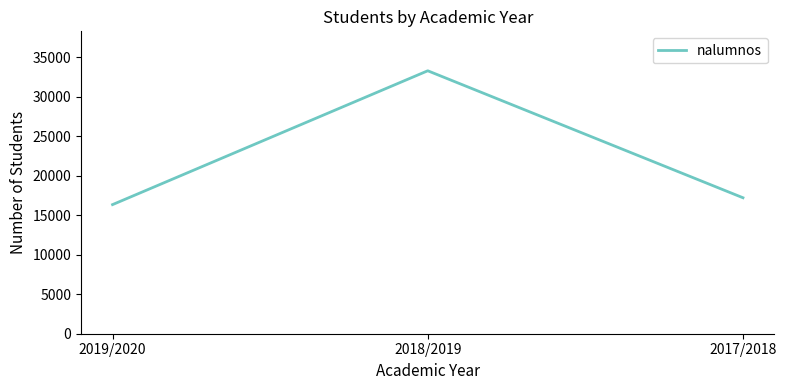

The chart shows a value of 33279 at 2018/2019. True or false?

True